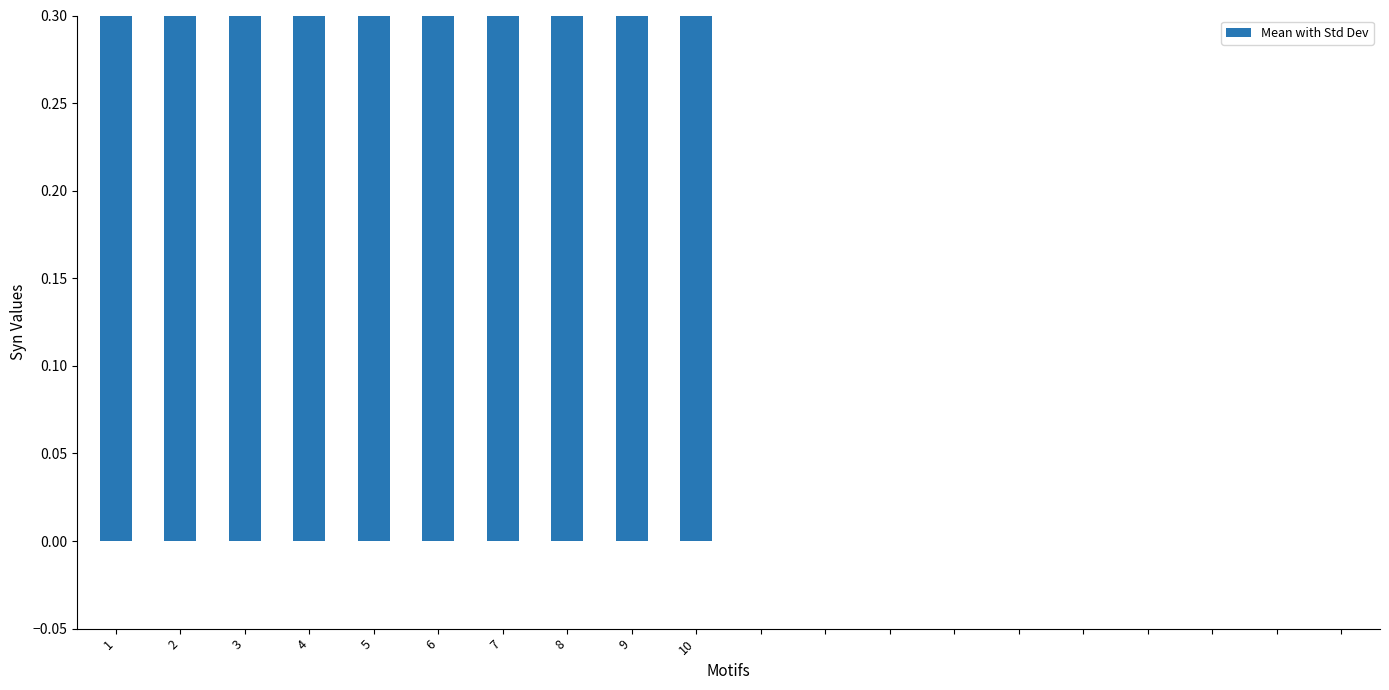

Rank the categories by value from highest to lowest.

3, 4, 6, 10, 7, 1, 9, 2, 8, 5